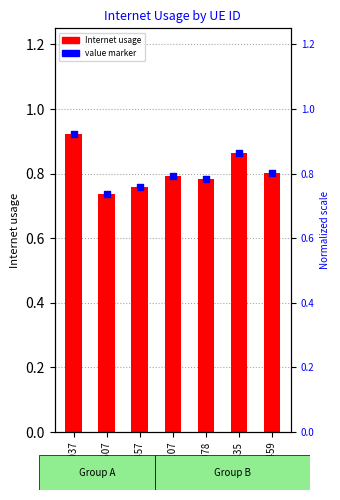

At which category is the sum across all series the highest?

865037